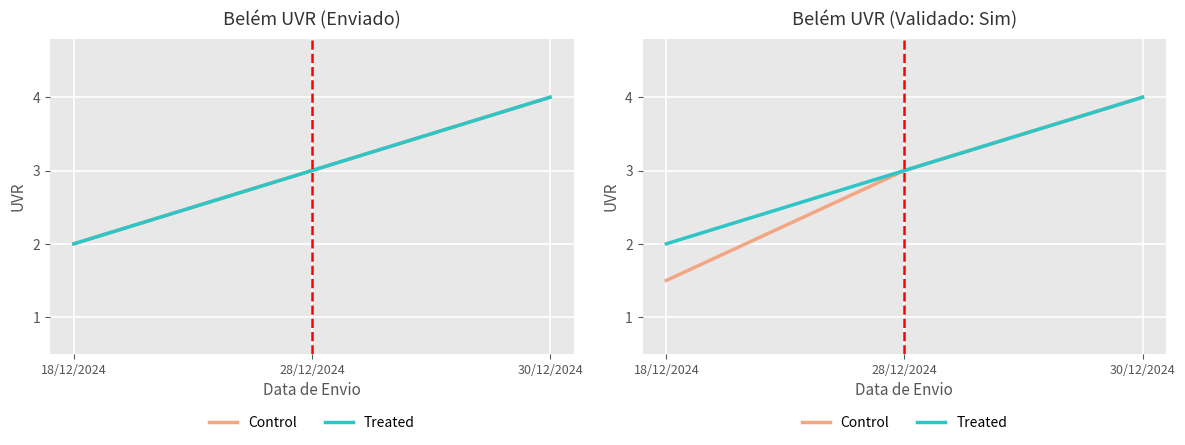

Which category has the highest value across all series?

30/12/2024